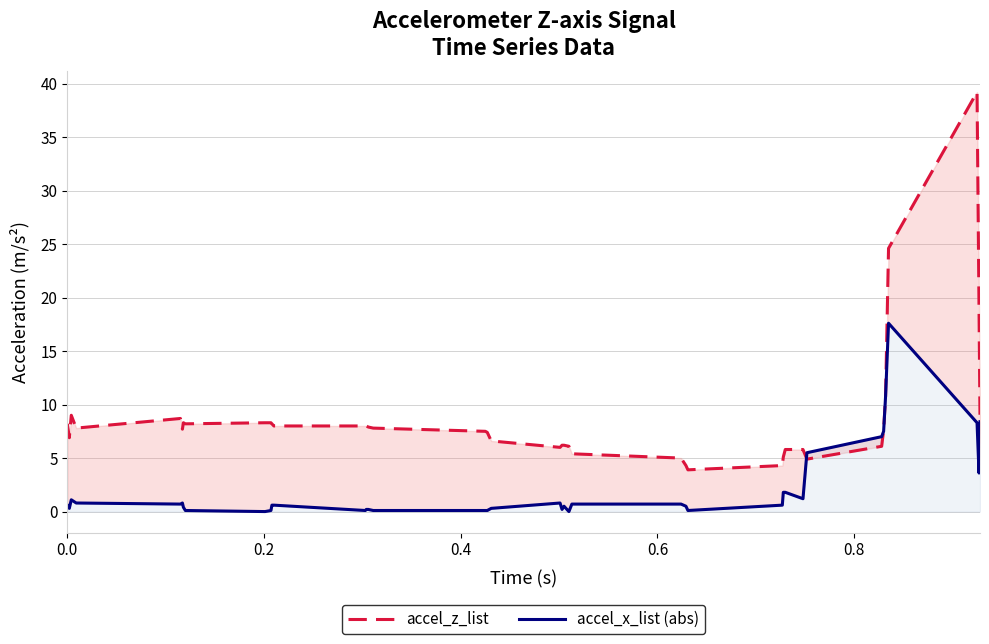

What is the maximum value for accel_x_list (abs)?

17.6